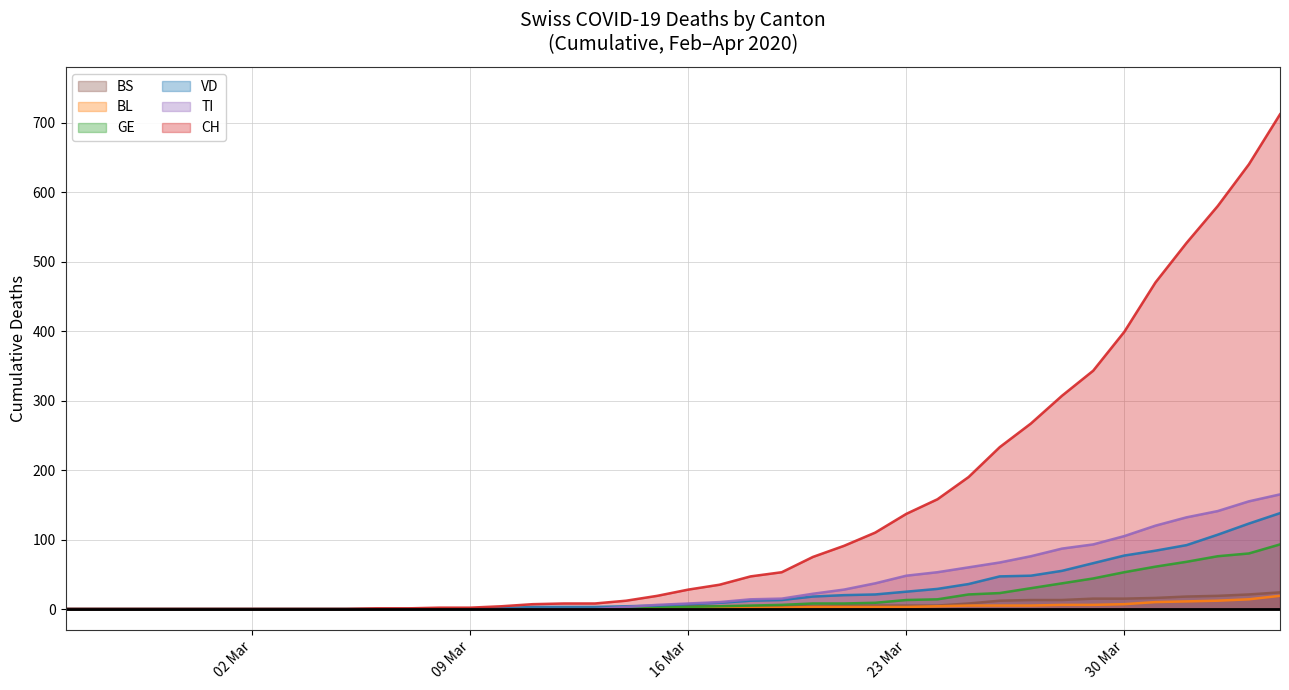

Which series has the largest range (max minus min)?

CH